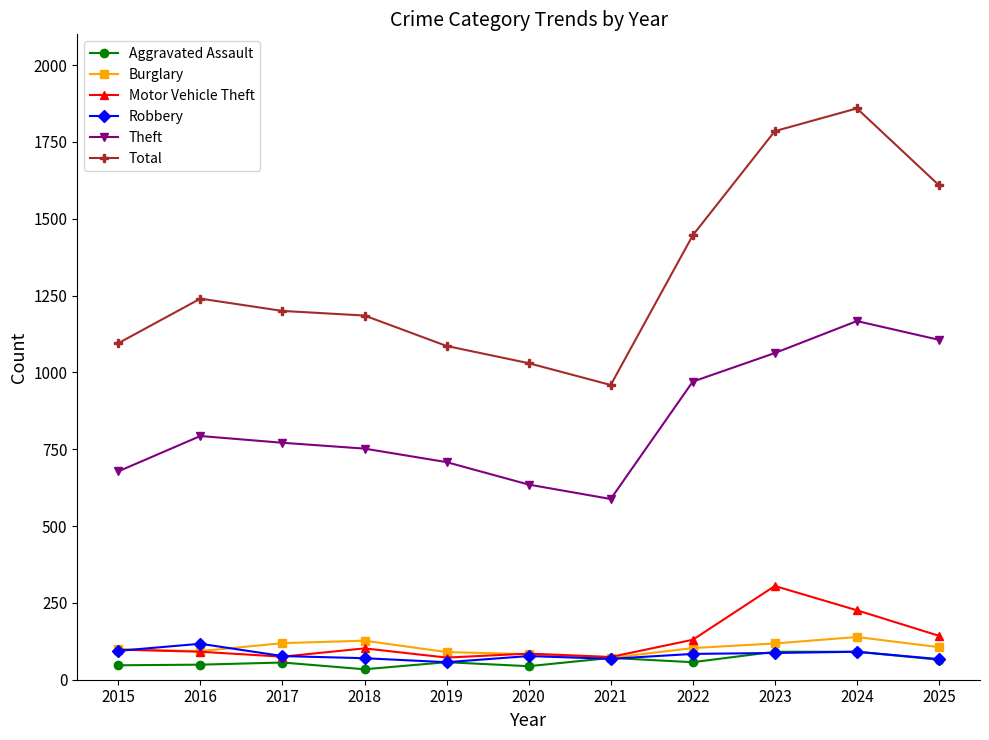

Which series has the widest spread of values?

Total